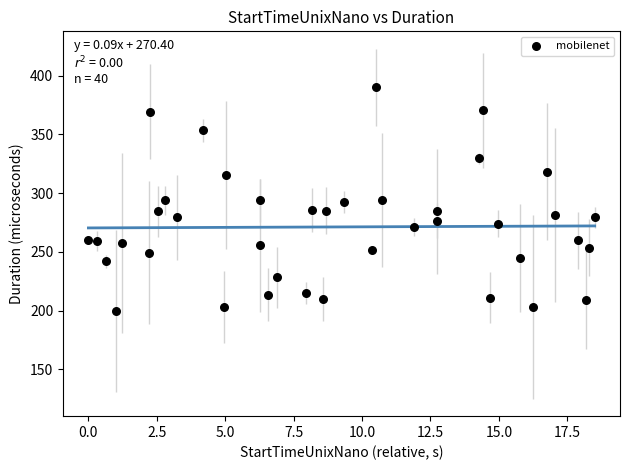

What is the range of X values (max minus min)?

18.5